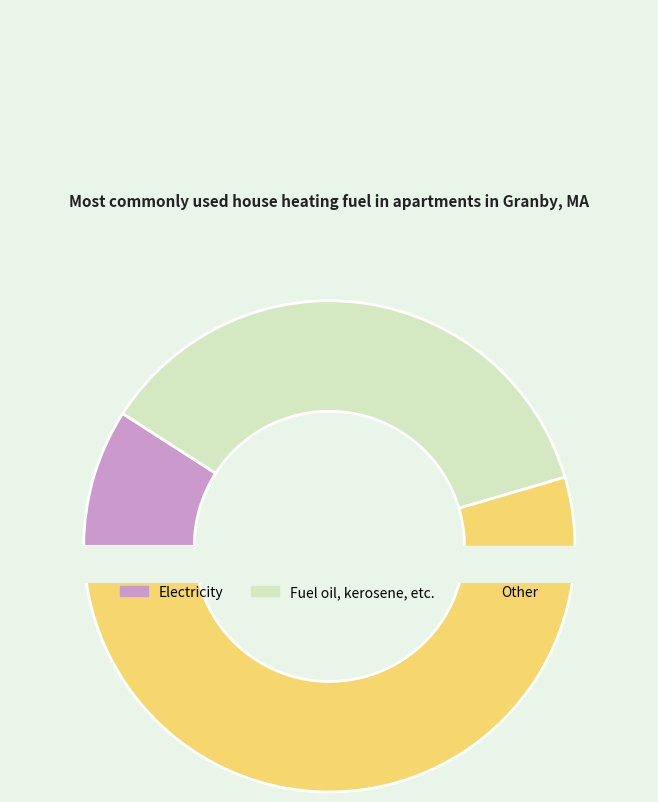

Is it true that 2 is 47% of the pie?

False